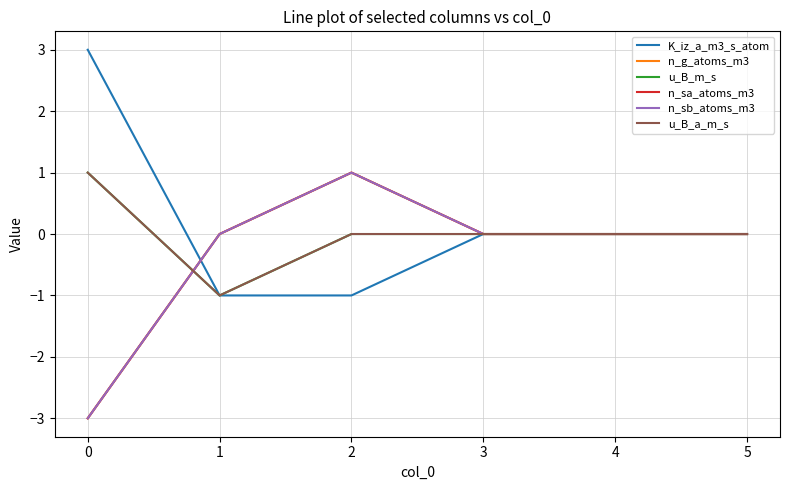

Does the chart have visible grid lines?

Yes